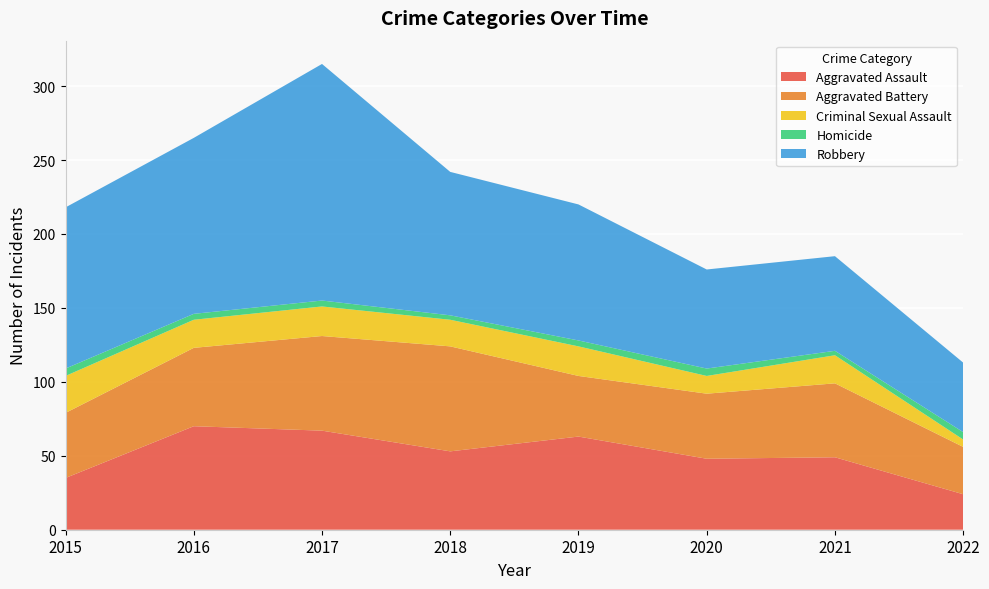

Reading left to right, list all the values displayed in this chart.

Aggravated Assault: 2015=35	2016=70	2017=67	2018=53	2019=63	2020=48	2021=49	2022=24
Aggravated Battery: 2015=44	2016=53	2017=64	2018=71	2019=41	2020=44	2021=50	2022=32
Criminal Sexual Assault: 2015=25	2016=19	2017=20	2018=18	2019=20	2020=12	2021=19	2022=5
Homicide: 2015=5	2016=4	2017=4	2018=3	2019=4	2020=5	2021=3	2022=5
Robbery: 2015=109	2016=119	2017=160	2018=97	2019=92	2020=67	2021=64	2022=47